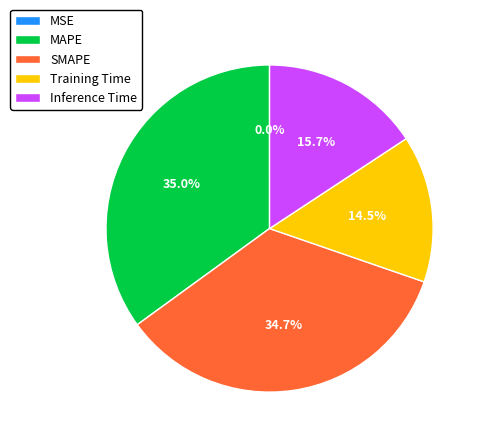

Does Training Time represent more than half of the total?

No